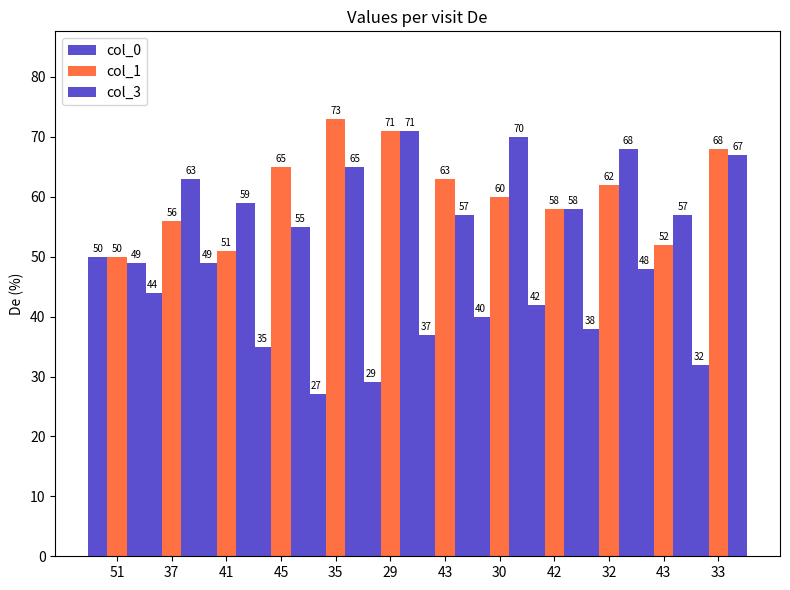

Are the bars grouped side by side (vs. stacked)?

Yes